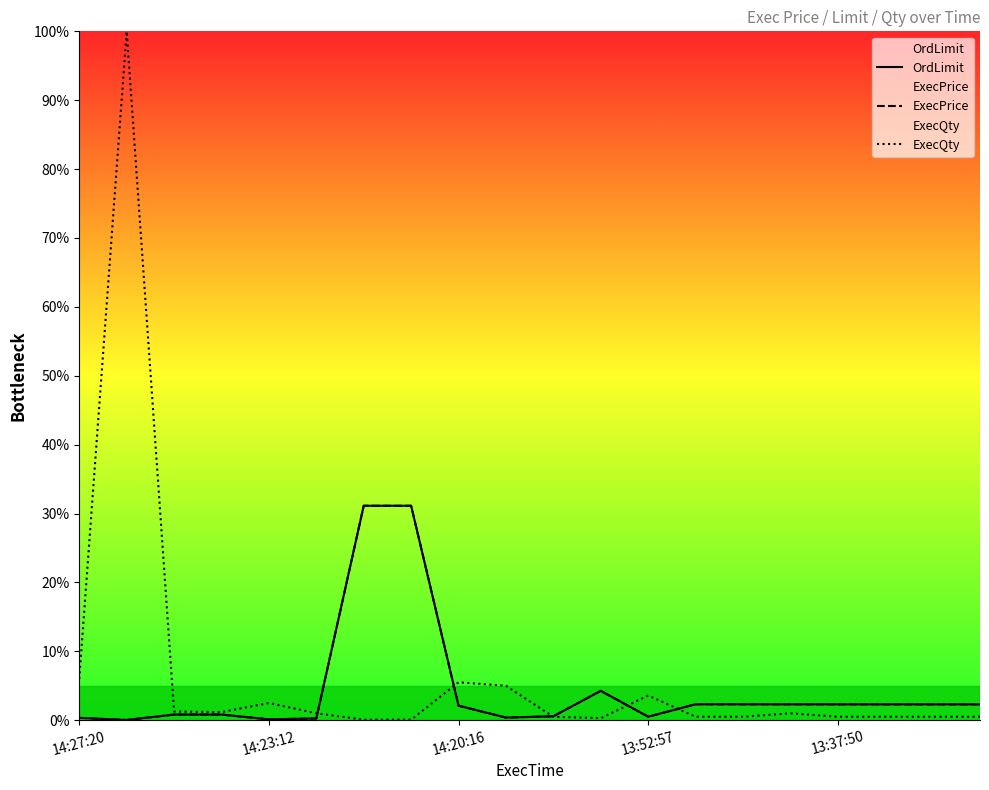

Reading left to right, extract all data points from this chart.

OrdLimit: 0.3	0.0	0.8	0.8	0.1	0.3	31.1	31.1	2.1	0.4	0.6	4.3	0.5	2.3	2.3	2.3	2.3	2.3	2.3	2.3
ExecPrice: 0.3	0.0	0.8	0.8	0.1	0.3	31.1	31.1	2.1	0.4	0.6	4.2	0.5	2.3	2.3	2.3	2.3	2.3	2.3	2.3
ExecQty: 6.0	100.0	1.3	1.2	2.5	1.0	0.1	0.1	5.5	5.0	0.5	0.3	3.6	0.5	0.5	1.0	0.5	0.5	0.5	0.5